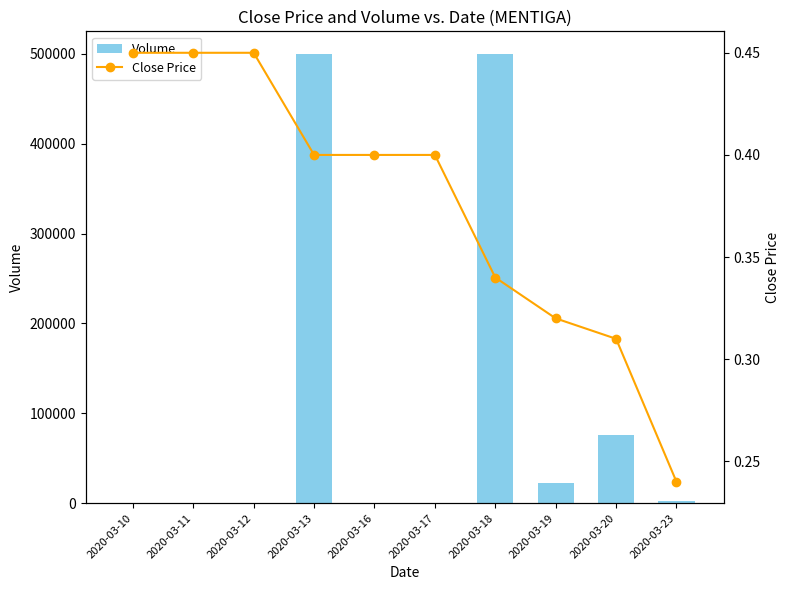

Is it true that Volume equals 22600.0 at 2020-03-19?

True